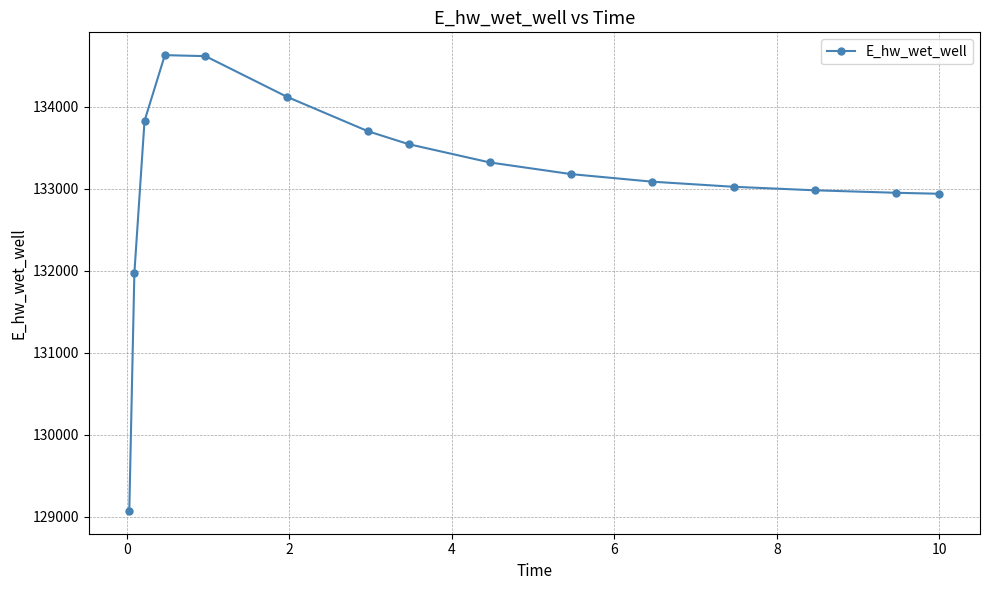

What is the maximum value shown in the chart?

134628.1